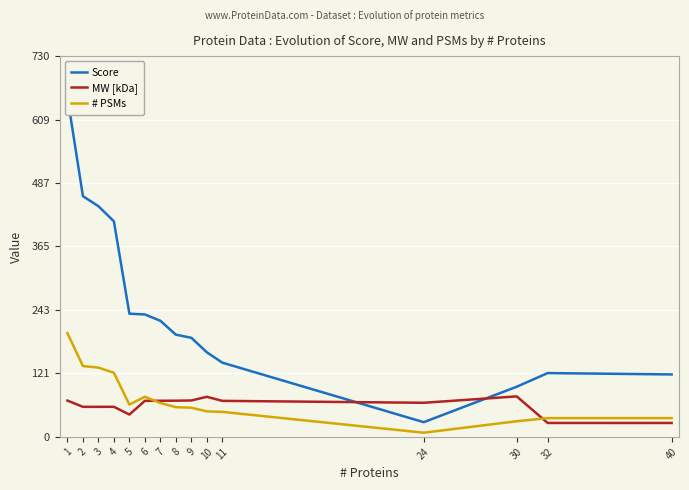

At which category does Score reach its first local valley?

24